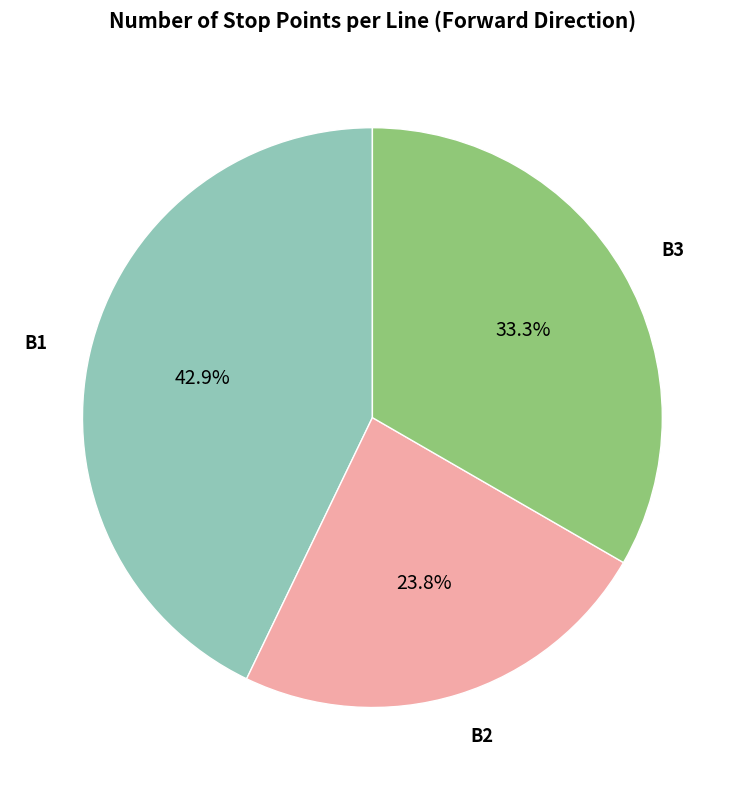

Is there any slice that represents more than half of the pie?

No